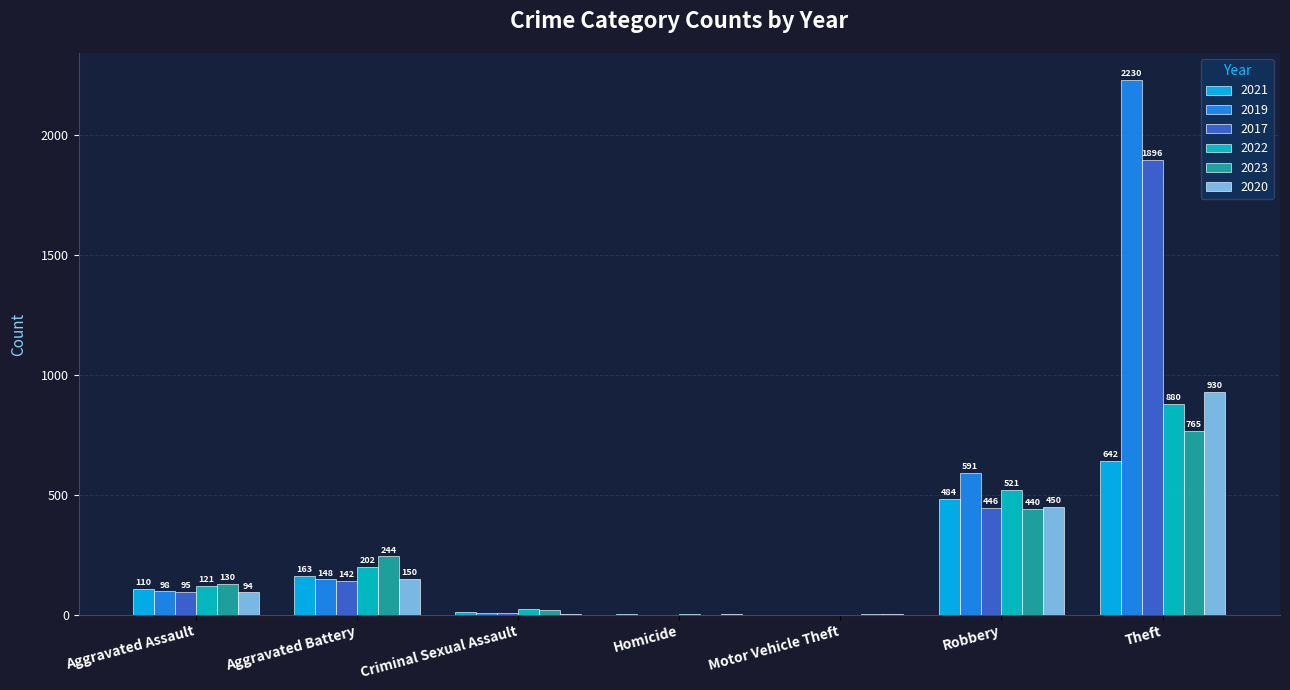

How many categories are shown in the chart?

7